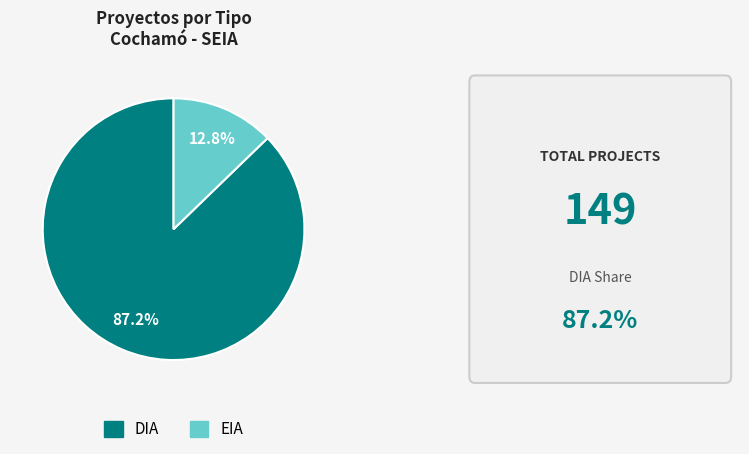

Is it true that EIA is 22% of the pie?

False